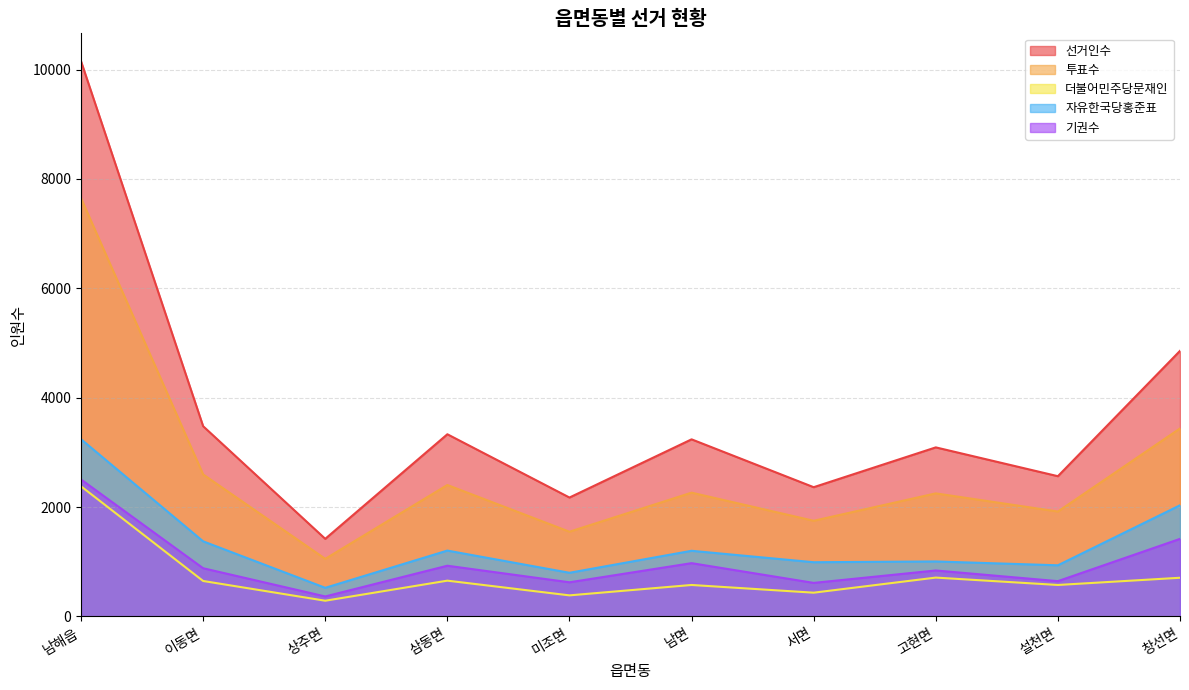

True or false: 더불어민주당문재인 and 자유한국당홍준표 intersect in this chart.

False